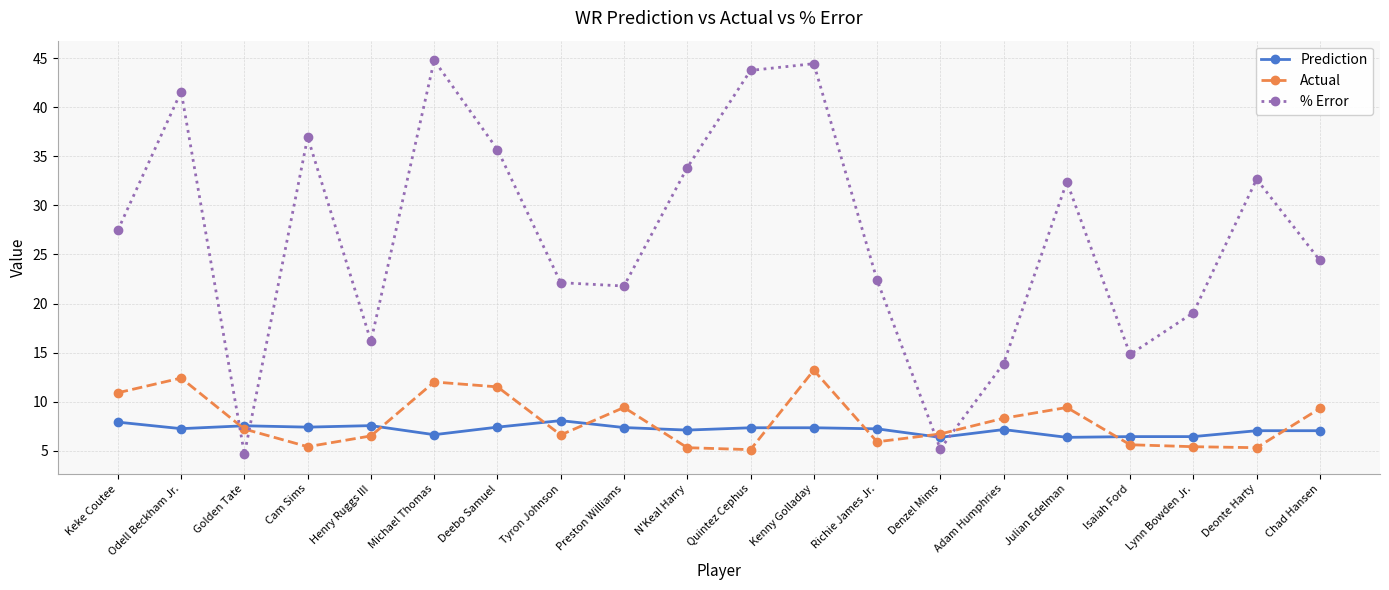

What is the greatest value displayed?

44.8